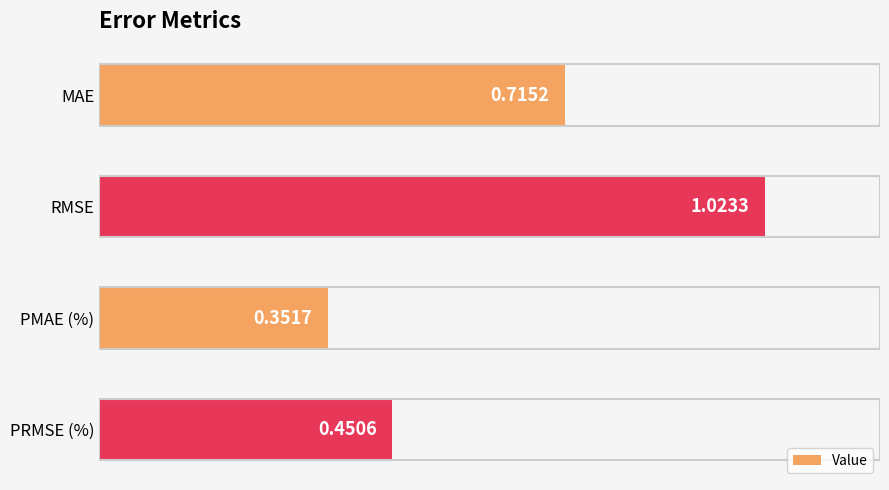

Which label corresponds to the largest value in the chart?

RMSE